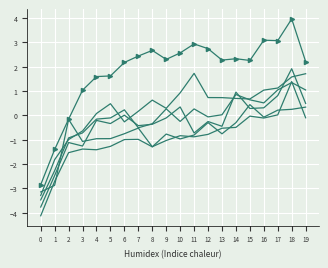

At which category is the sum across all series the highest?

18